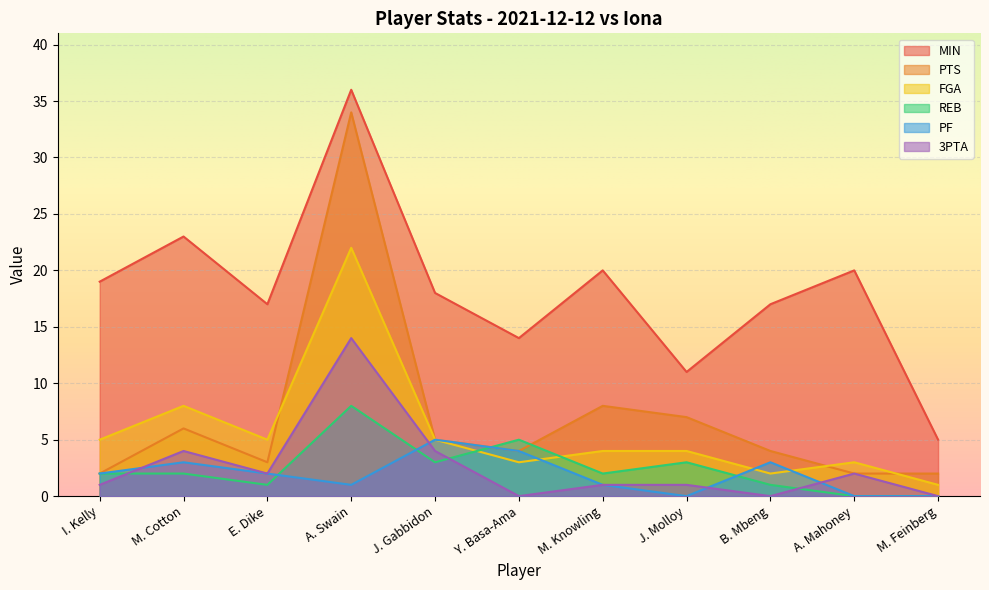

Which series has the largest range (max minus min)?

PTS